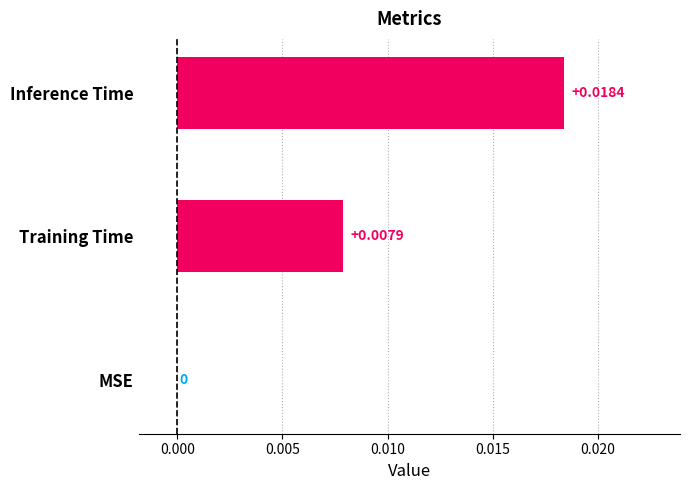

Between MSE and Inference Time, which is larger?

Inference Time